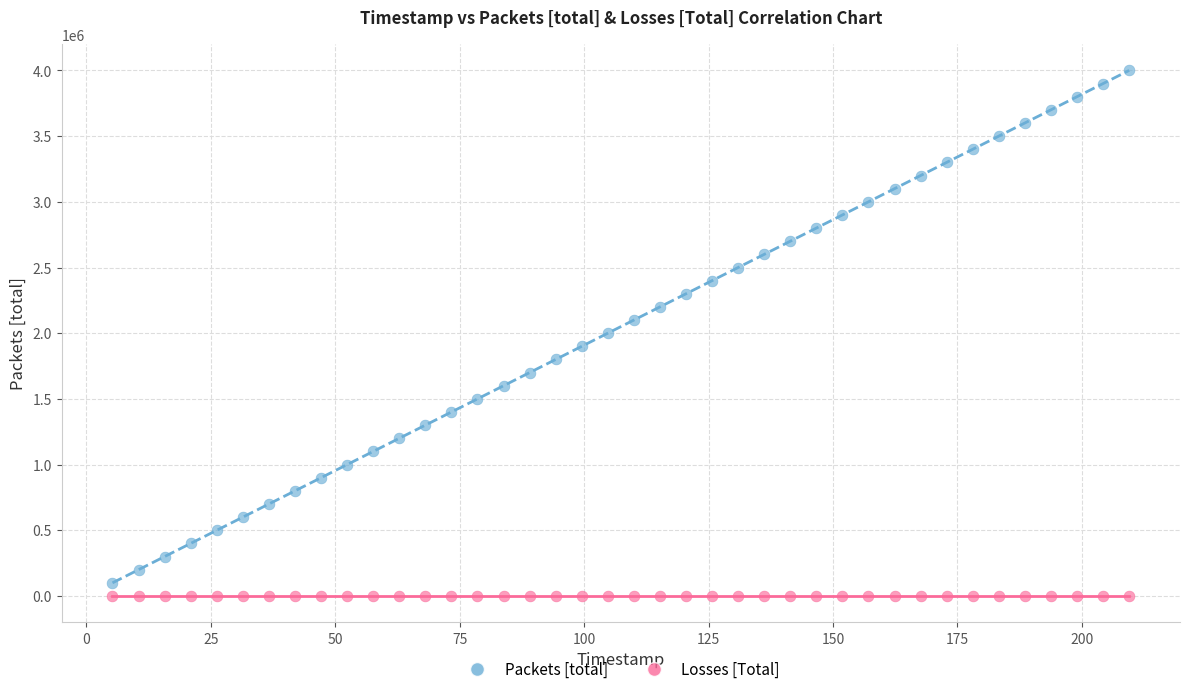

Which series reaches the minimum Y coordinate?

Losses [Total]